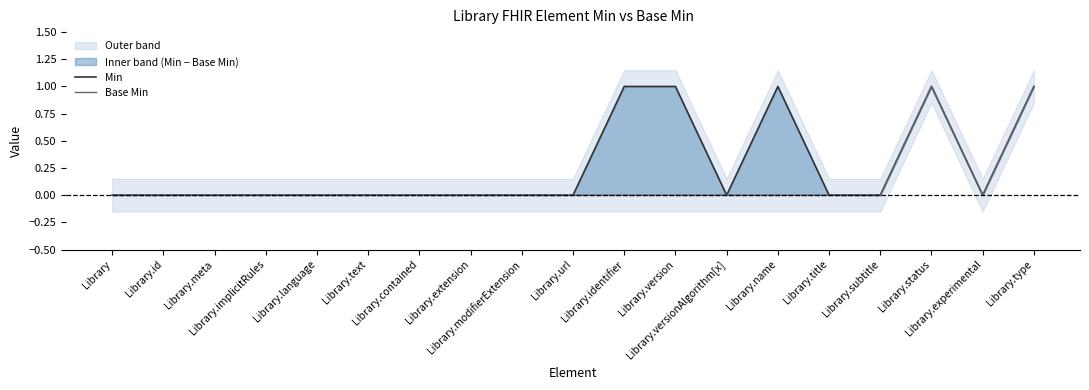

Reading left to right, extract all data points from this chart.

Min: 0	0	0	0	0	0	0	0	0	0	1	1	0	1	0	0	1	0	1
Base Min: 0	0	0	0	0	0	0	0	0	0	0	0	0	0	0	0	1	0	1